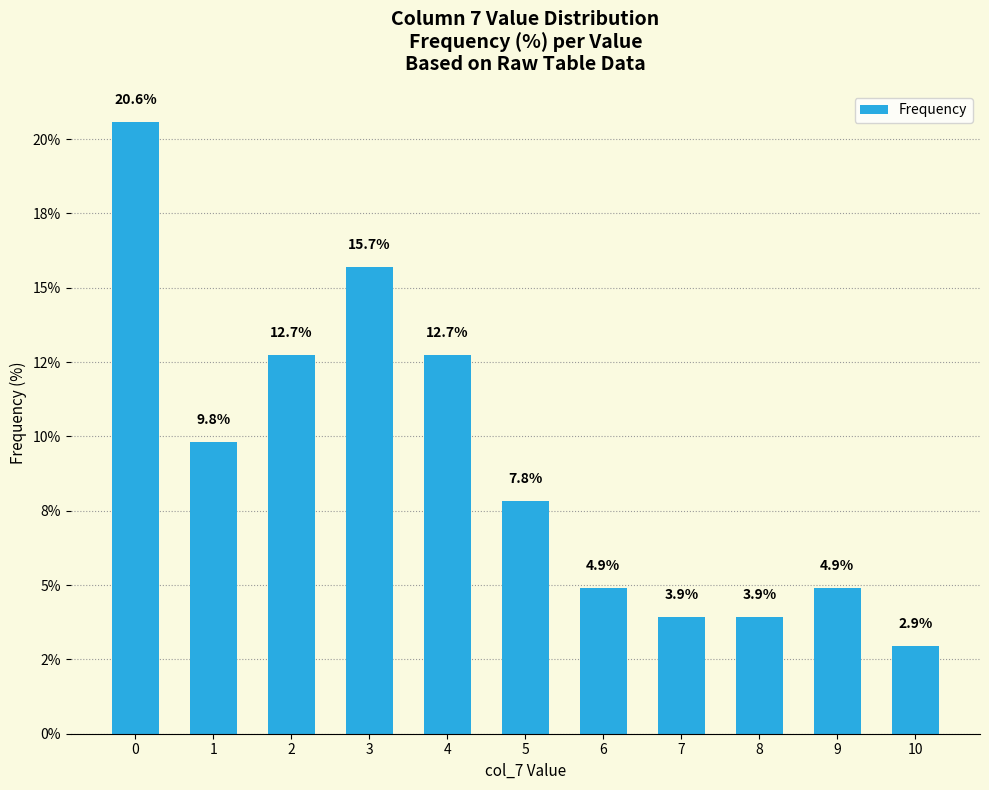

What is the difference between the second highest and second lowest values?

11.8